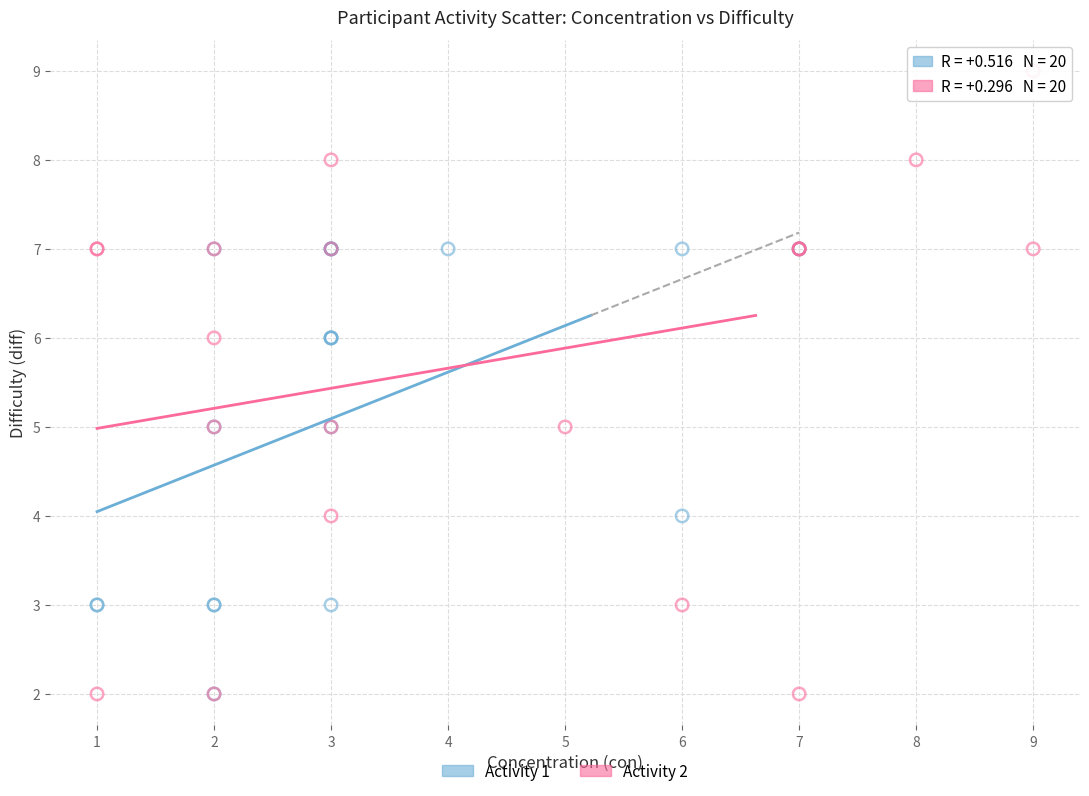

Which series has the largest Y range (max minus min)?

Activity 2